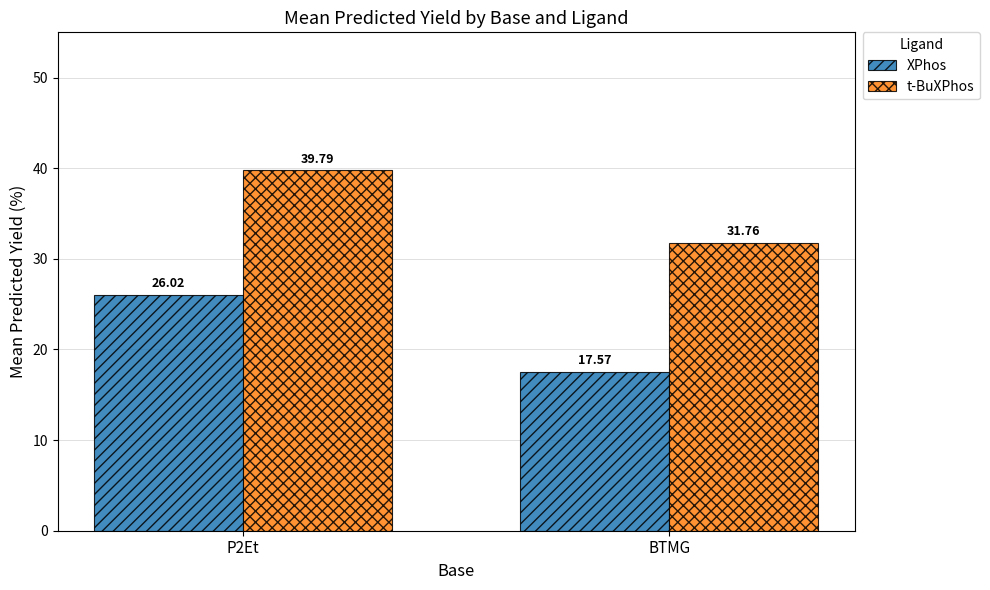

What is the value of the XPhos bar at the 2nd from the left?

17.6